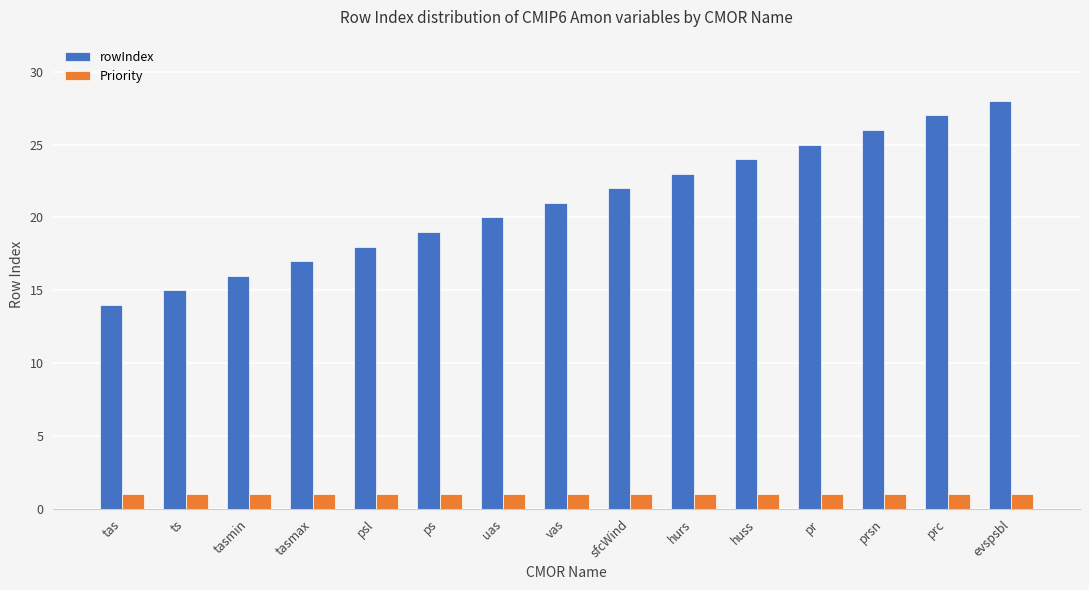

What is the average value of the rowIndex series?

21